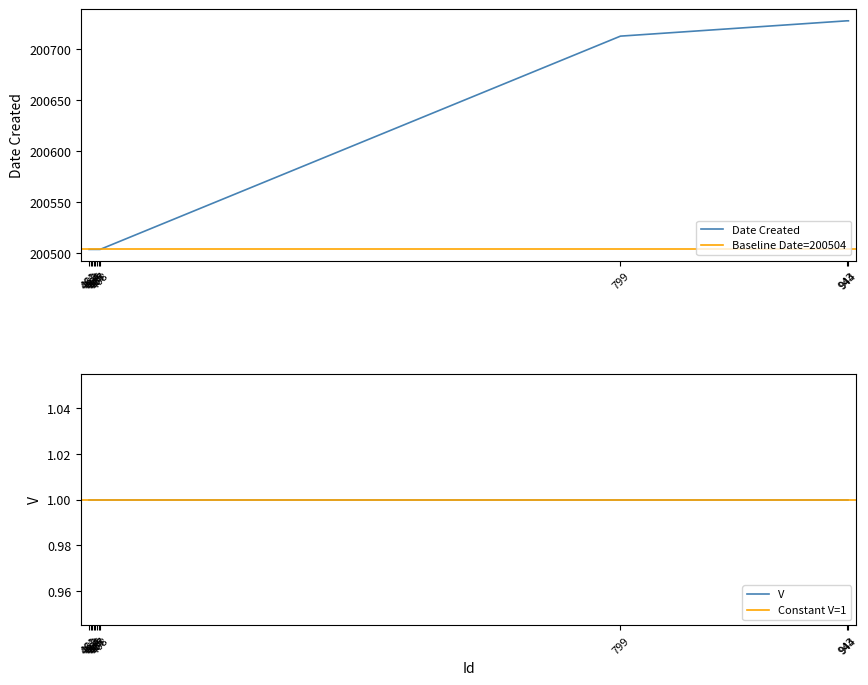

Does the chart have visible grid lines?

No